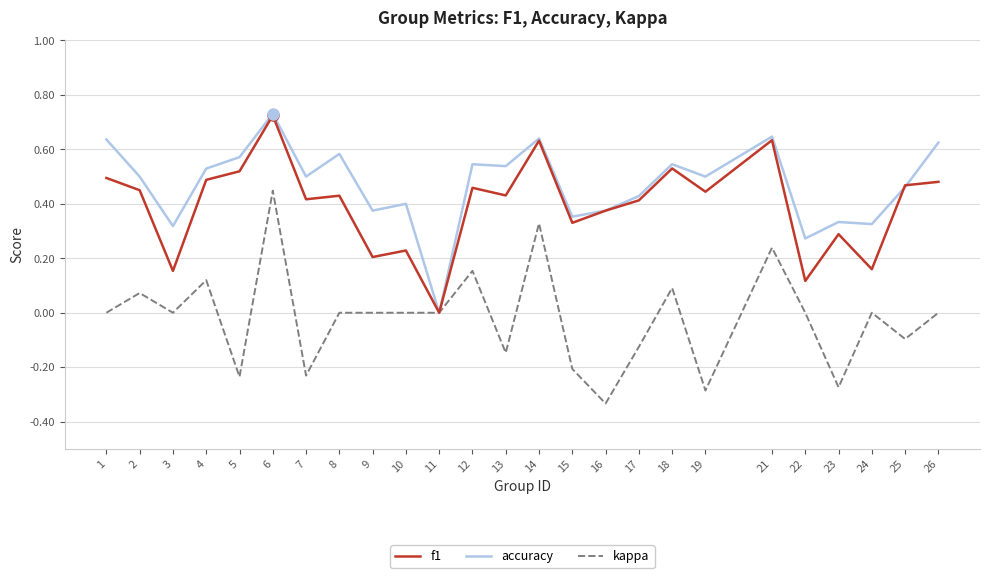

At 3, list the series in order from smallest to largest.

kappa, f1, accuracy